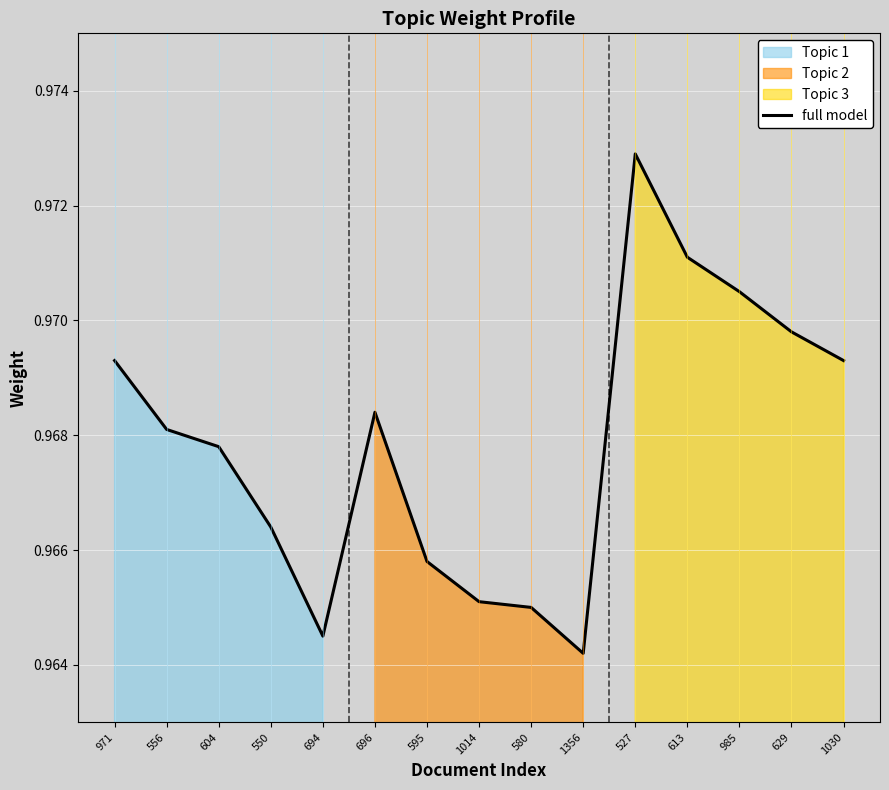

What is the average value?

1.0